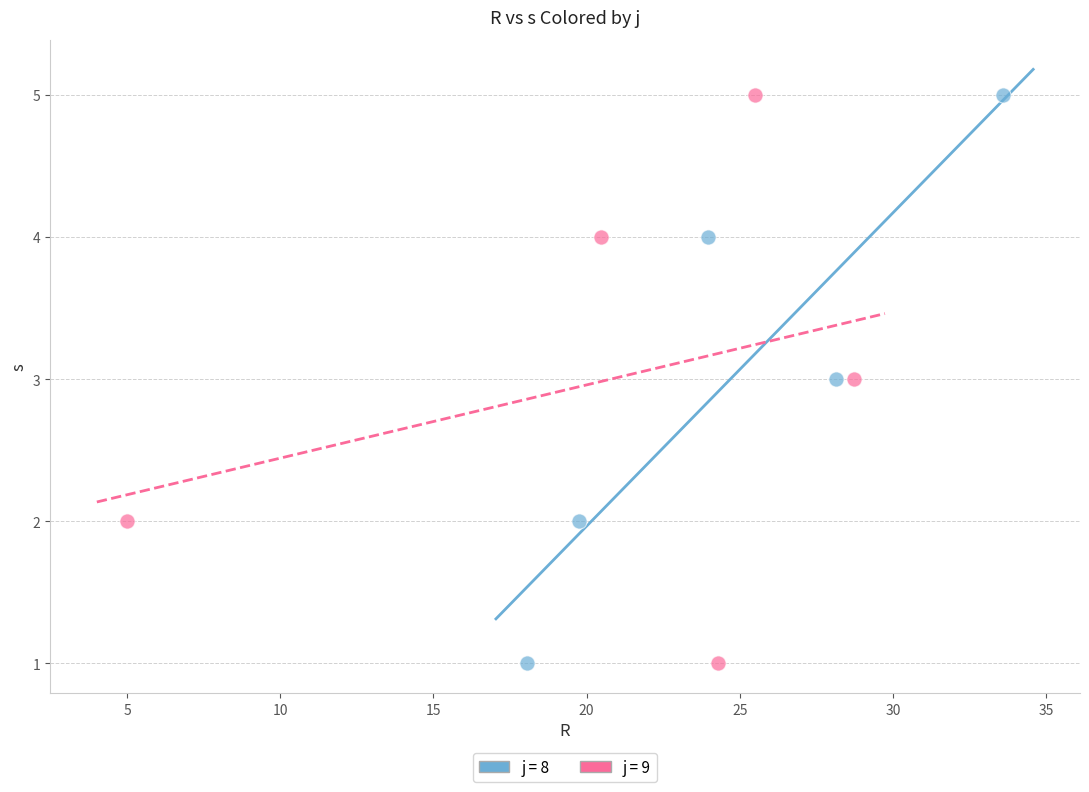

What are all the series names shown in the legend?

j = 8, j = 9